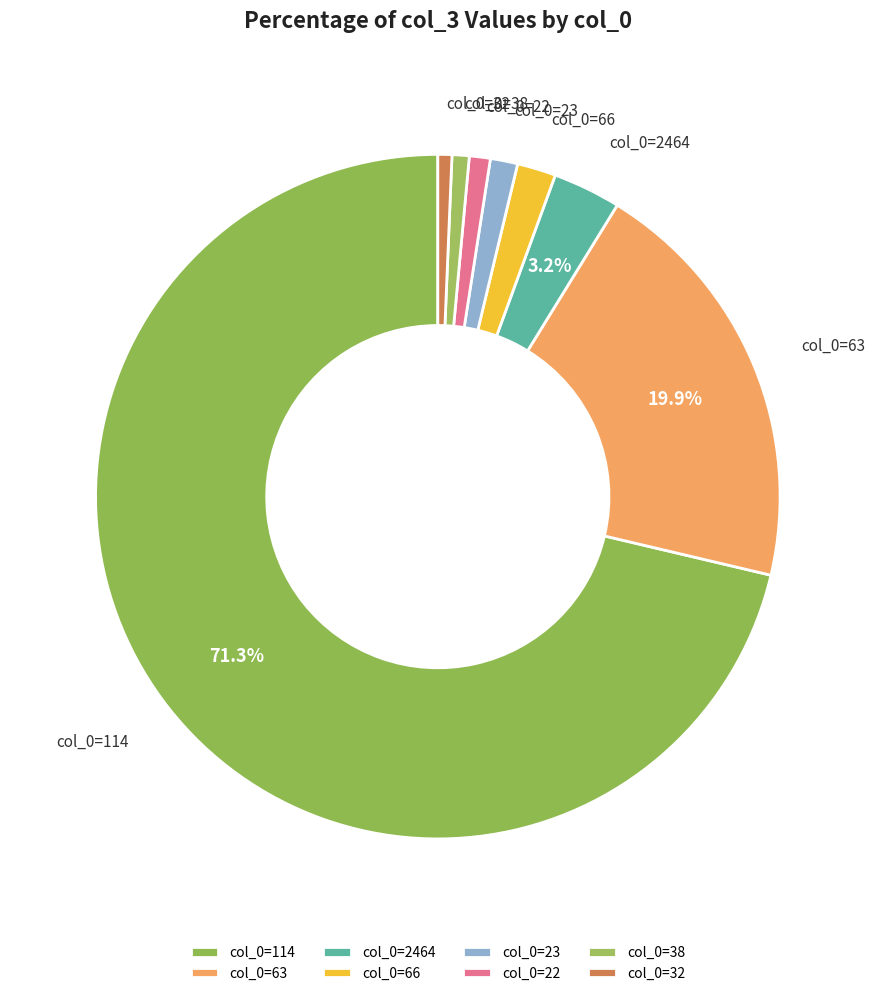

Approximately how many times larger is the value at col_0=23 compared to col_0=2464?

0.4